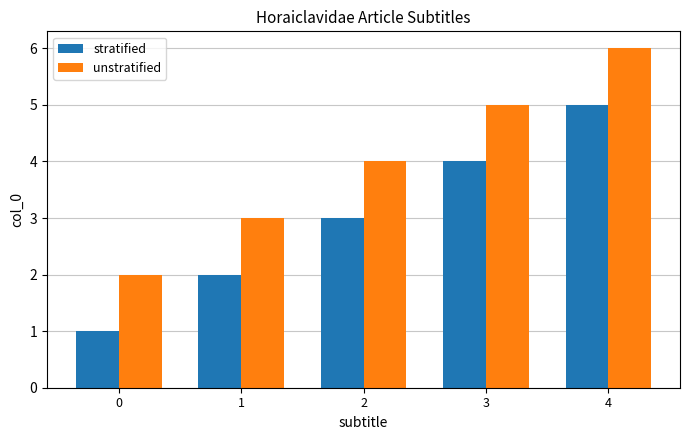

Reading left to right, what are all the values shown in this chart?

stratified: 0=1	1=2	2=3	3=4	4=5
unstratified: 0=2	1=3	2=4	3=5	4=6